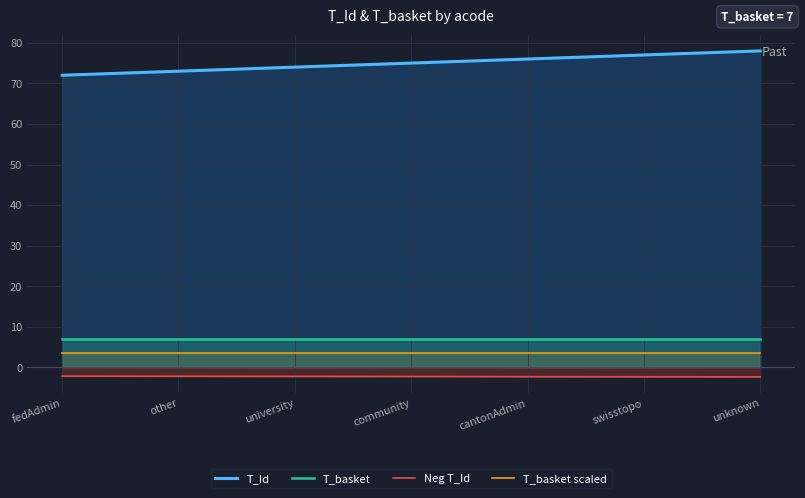

What is the minimum value shown in the chart?

-2.3